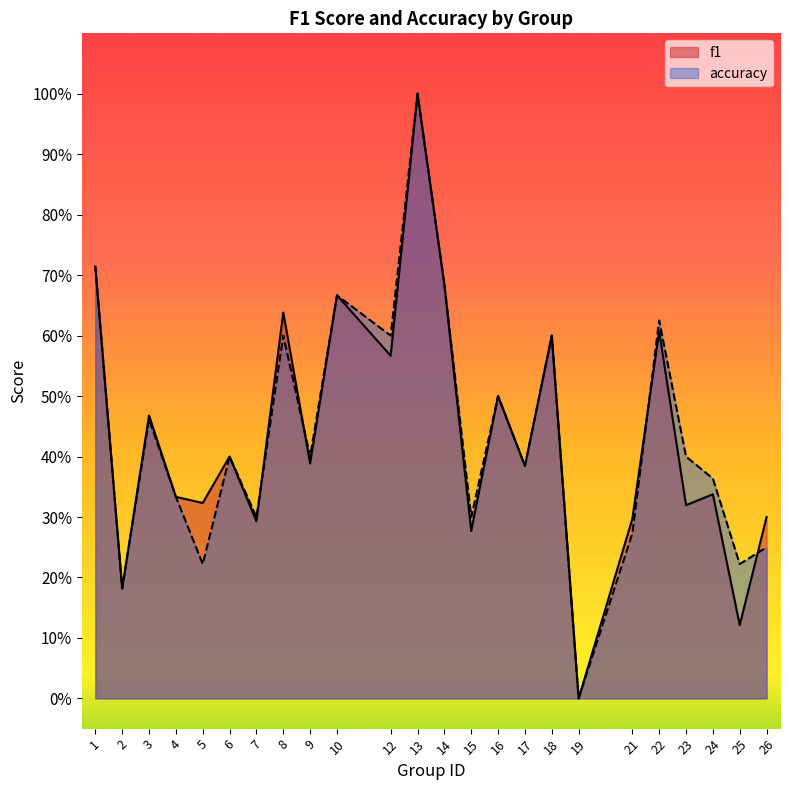

What is the difference between the maximum and second lowest values in the accuracy series?

0.8